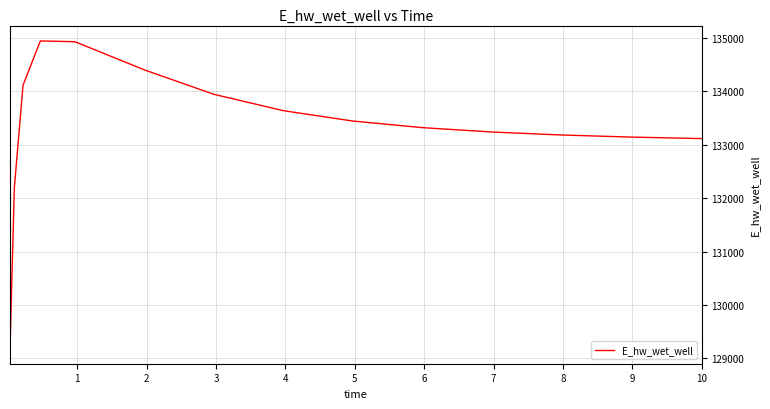

What is the minimum value shown in the chart?

129187.2